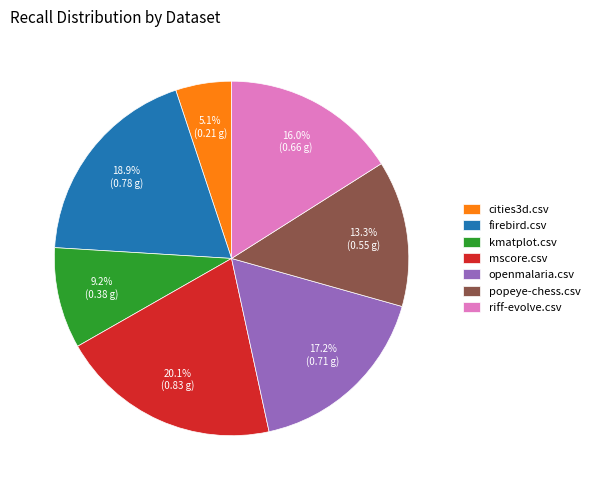

Rank the categories by value from lowest to highest.

cities3d.csv, kmatplot.csv, popeye-chess.csv, riff-evolve.csv, openmalaria.csv, firebird.csv, mscore.csv